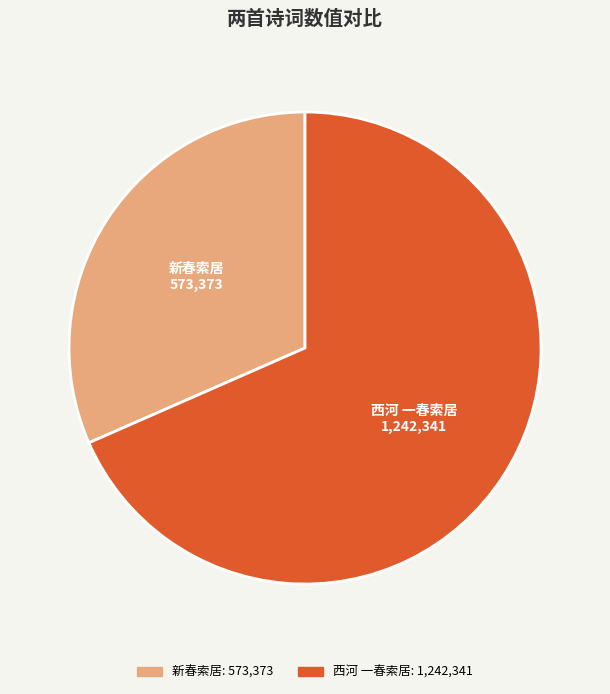

Is it true that 西河 一春索居 is 76% of the pie?

False